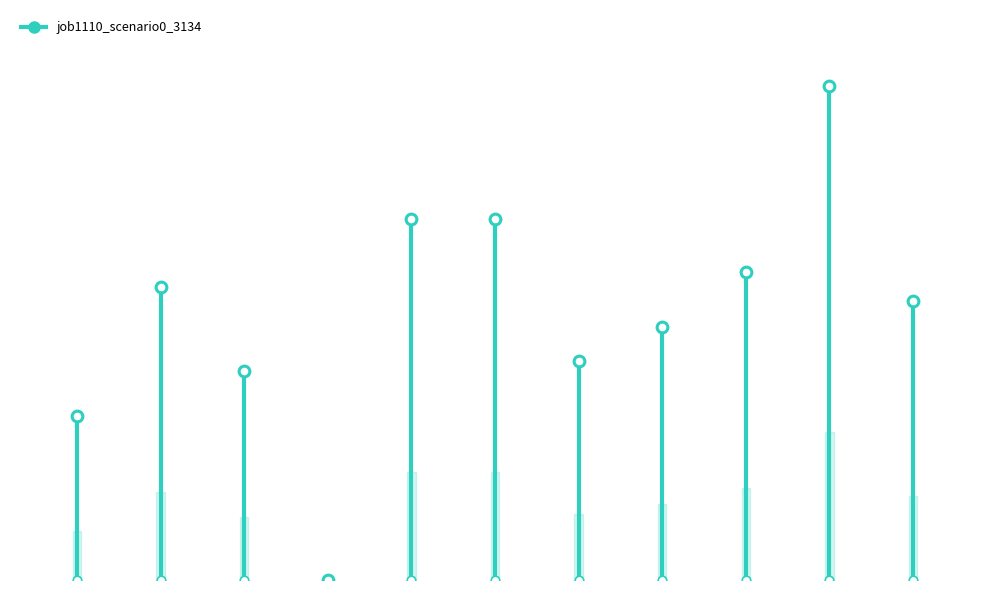

Which has a higher value, B11 or in27?

B11